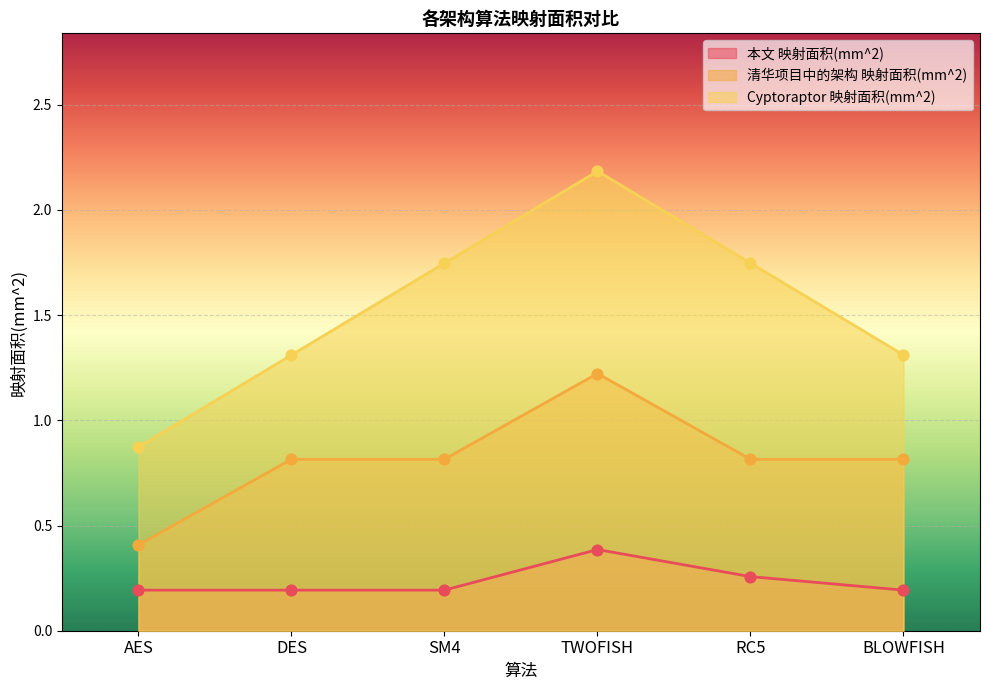

Which series has the largest total across all categories?

Cyptoraptor 映射面积(mm^2)